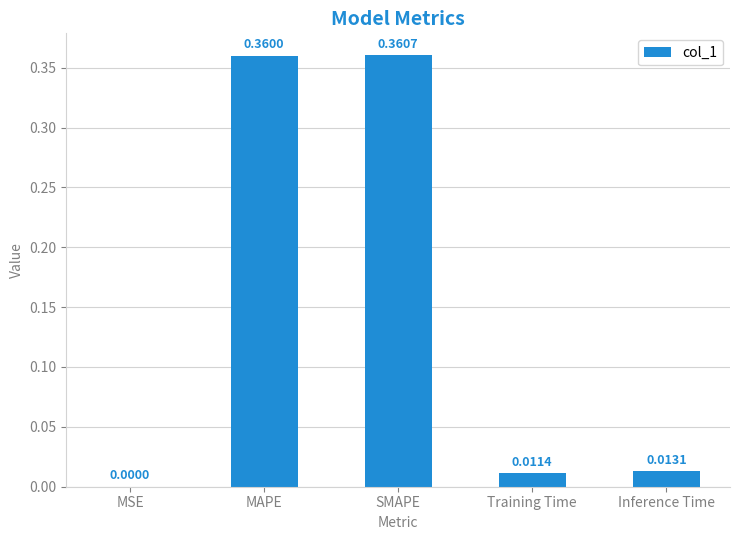

Where is the data nearest to the value 0?

MSE